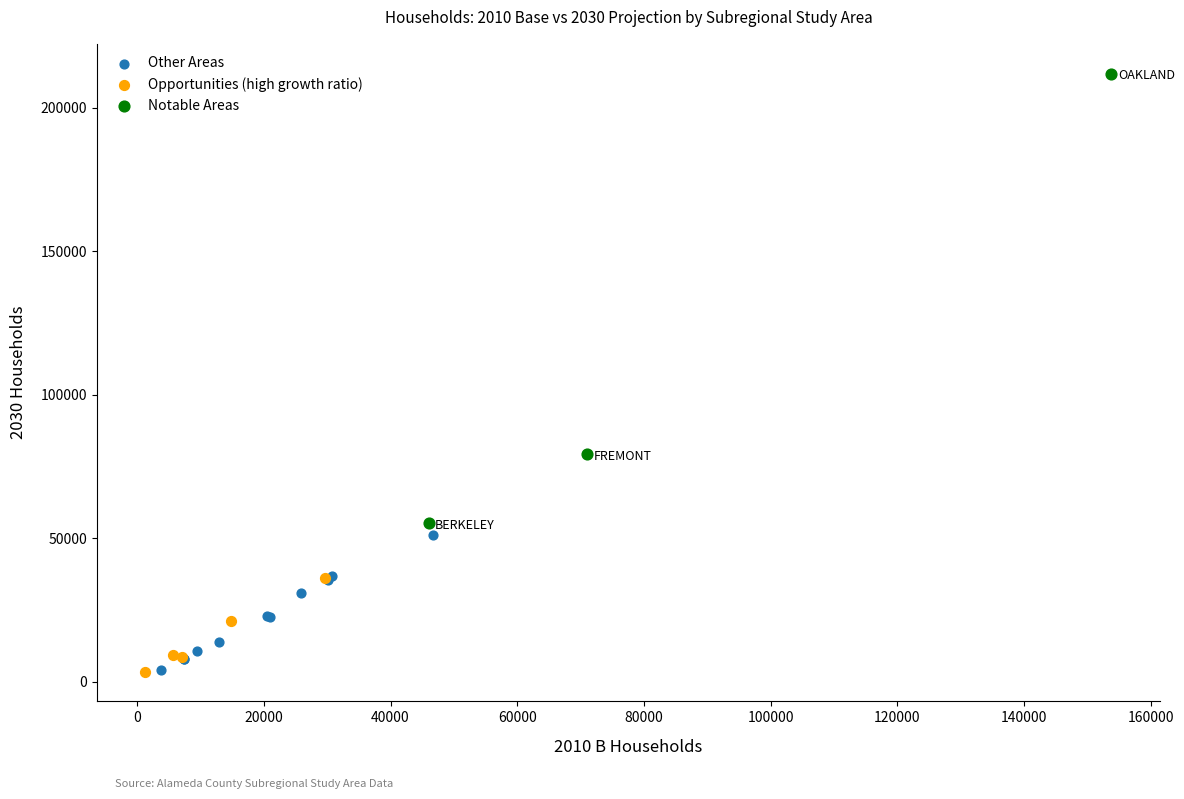

Which series has the widest spread of Y values?

Notable Areas